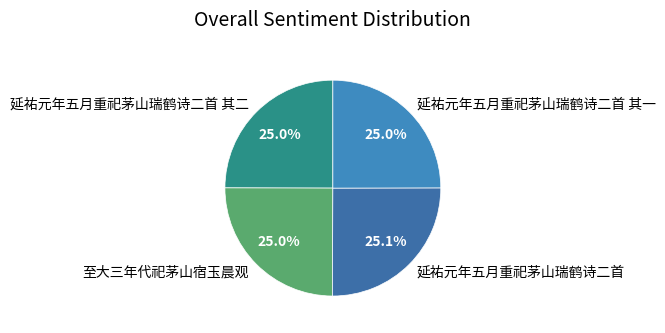

Is 延祐元年五月重祀茅山瑞鹤诗二首 其一 the majority of the pie?

No